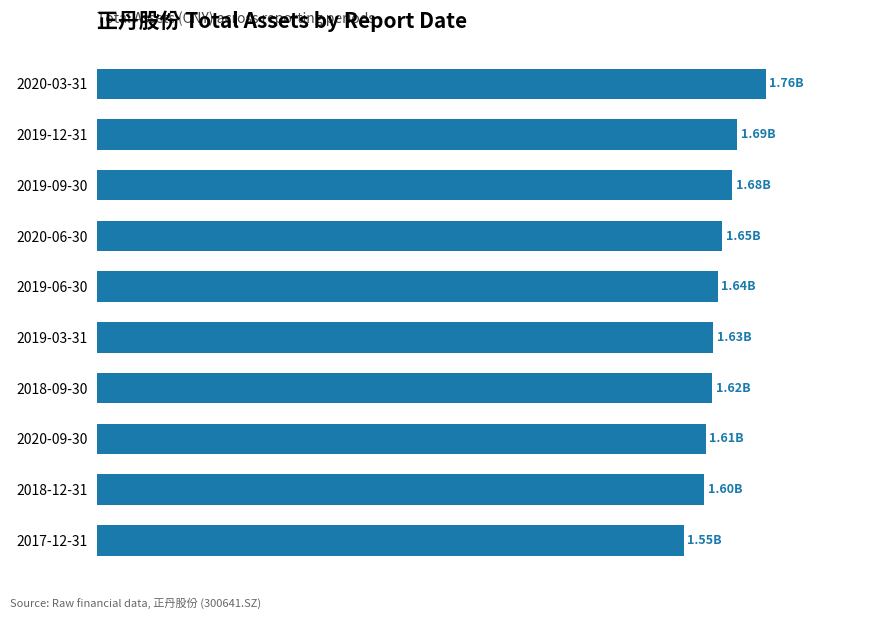

What is the difference between the second highest and second lowest values?

87664600.3